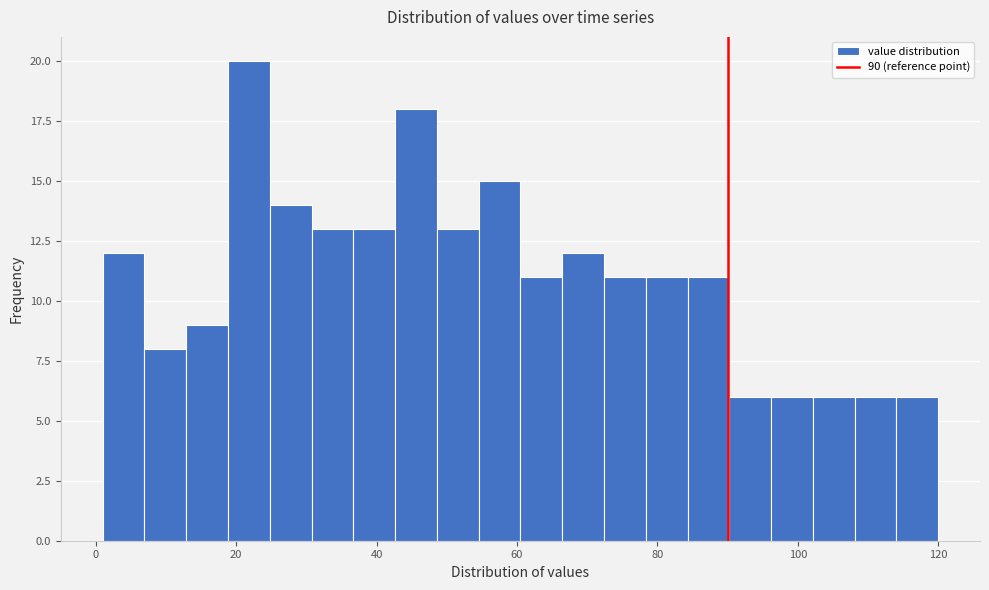

Around what value on the x-axis is the tallest bar? Give the approximate position of its centre, as read against the axis.

22